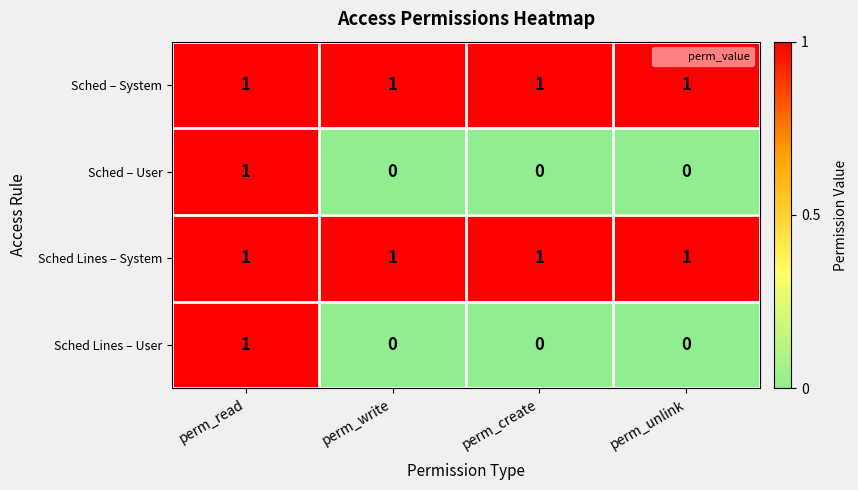

Reading left to right, transcribe all the data shown in this chart.

Sched – System: perm_read=1	perm_write=1	perm_create=1	perm_unlink=1
Sched – User: perm_read=1	perm_write=0	perm_create=0	perm_unlink=0
Sched Lines – System: perm_read=1	perm_write=1	perm_create=1	perm_unlink=1
Sched Lines – User: perm_read=1	perm_write=0	perm_create=0	perm_unlink=0